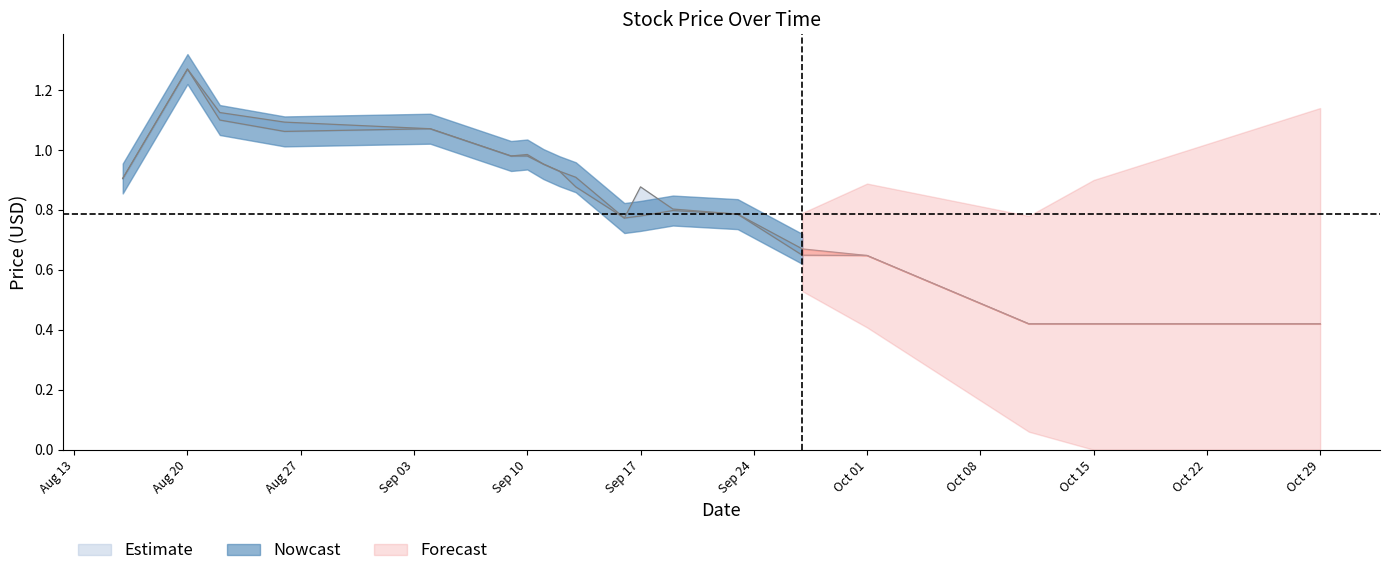

In High, how many points are lower than both neighbors (excluding endpoints)?

2